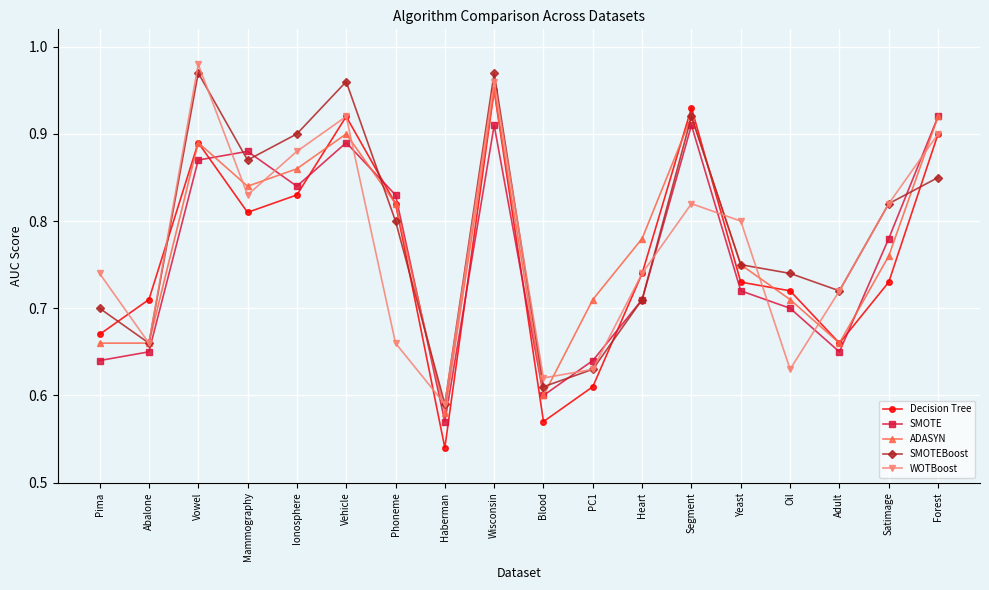

The value of ADASYN at Vehicle is 0.9. True or false?

True